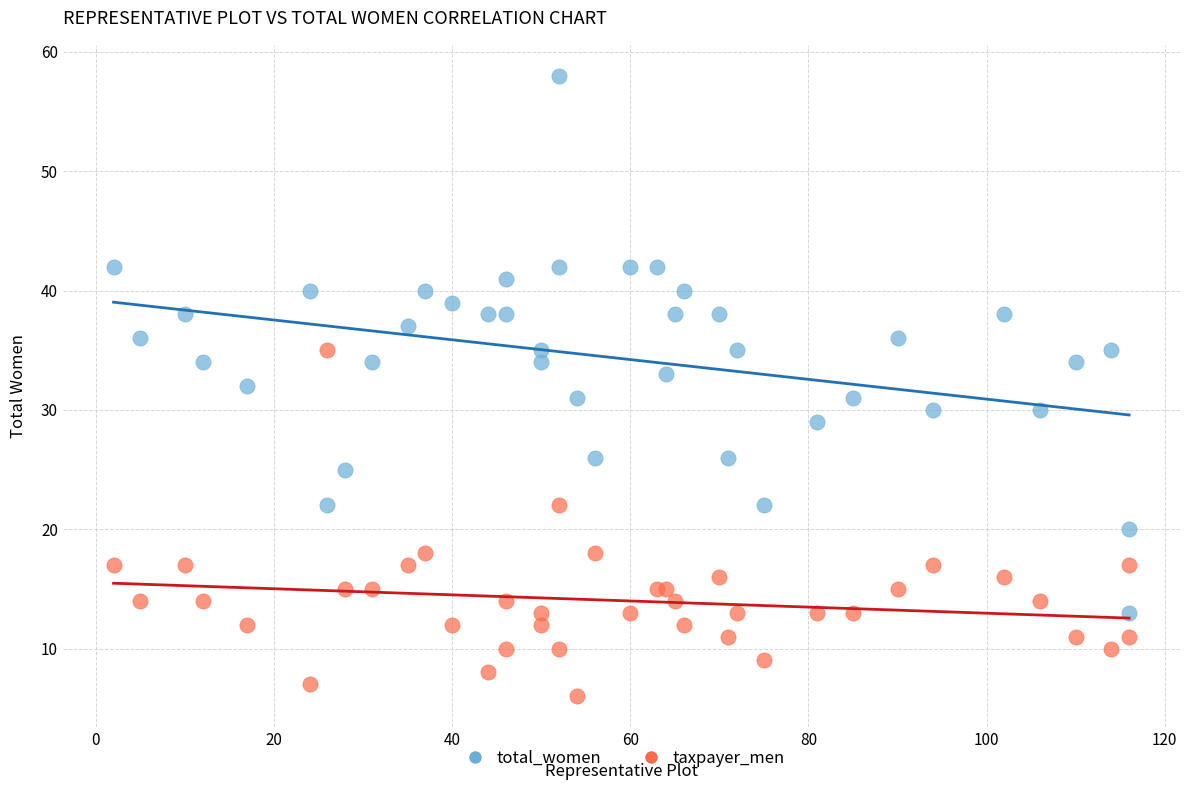

Which series has the widest spread of Y values?

total_women